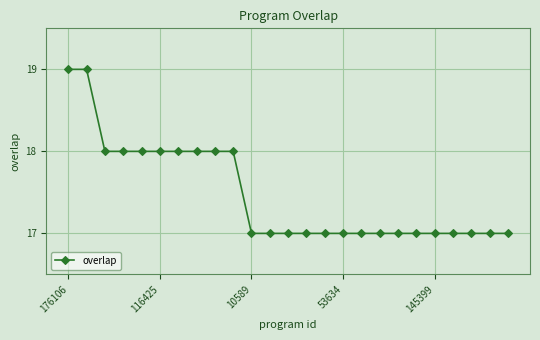

What is the difference between the second highest and second lowest values?

2